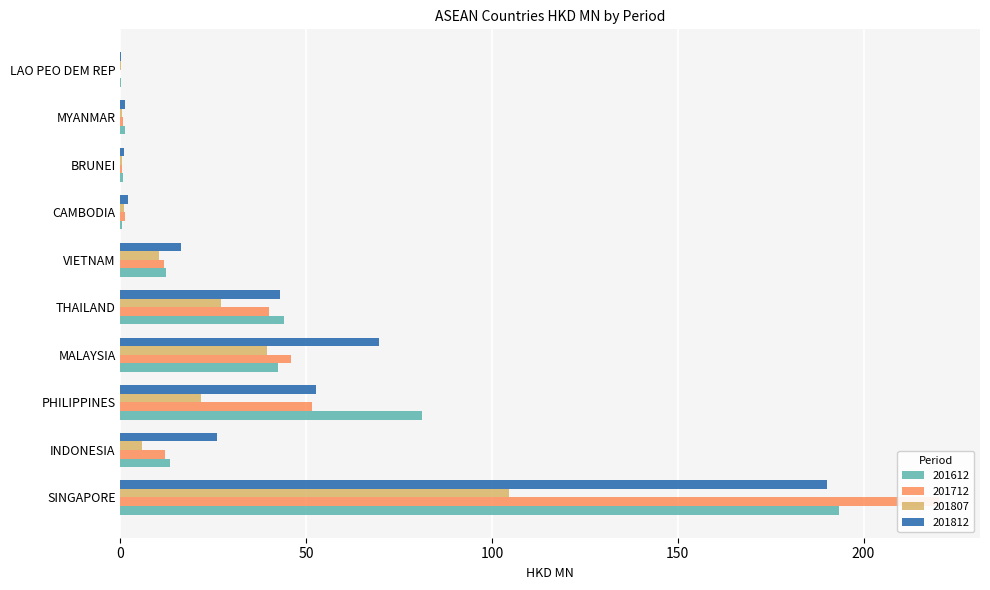

What are all the series names shown in the legend?

201612, 201712, 201807, 201812